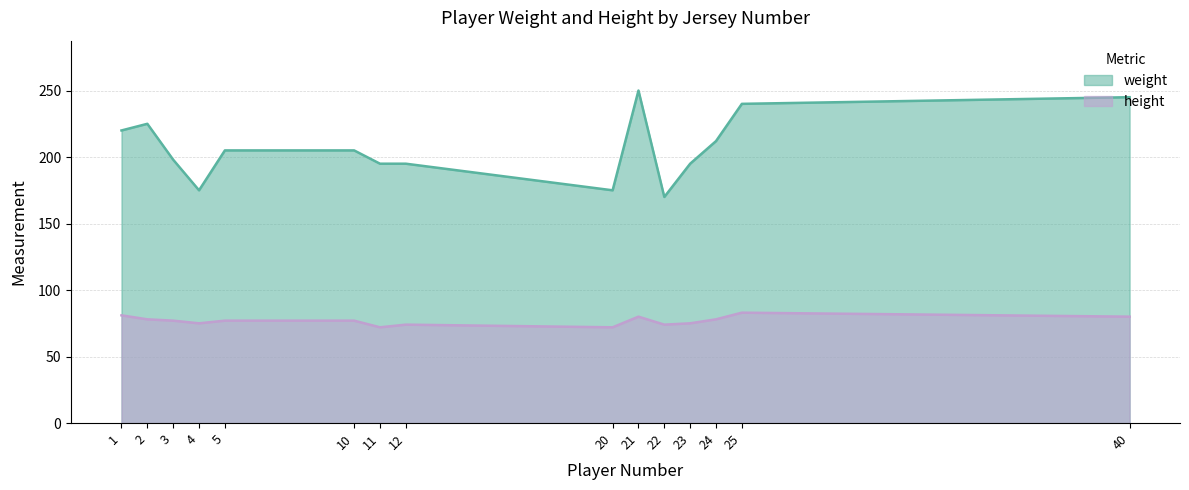

Between 20 and 40, which is larger?

40